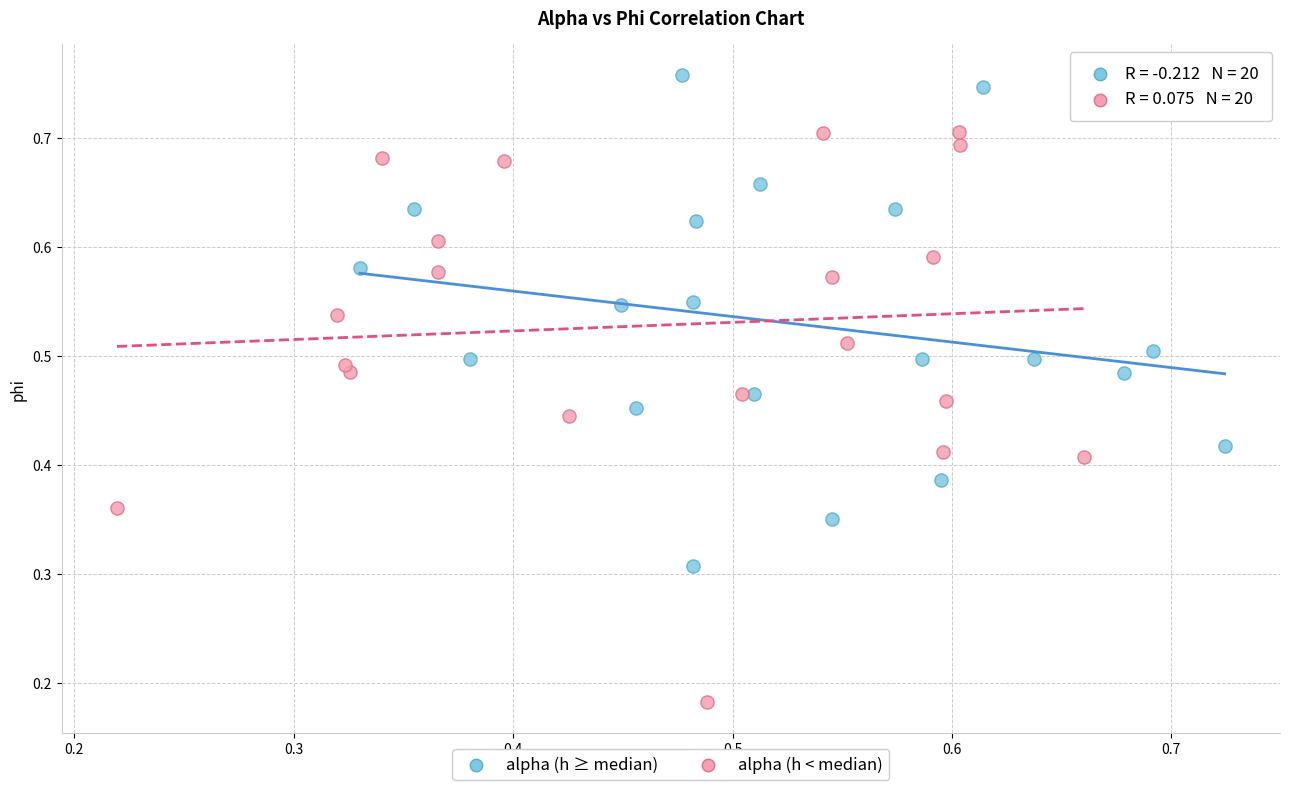

Which series has the widest spread of Y values?

alpha (h < median)